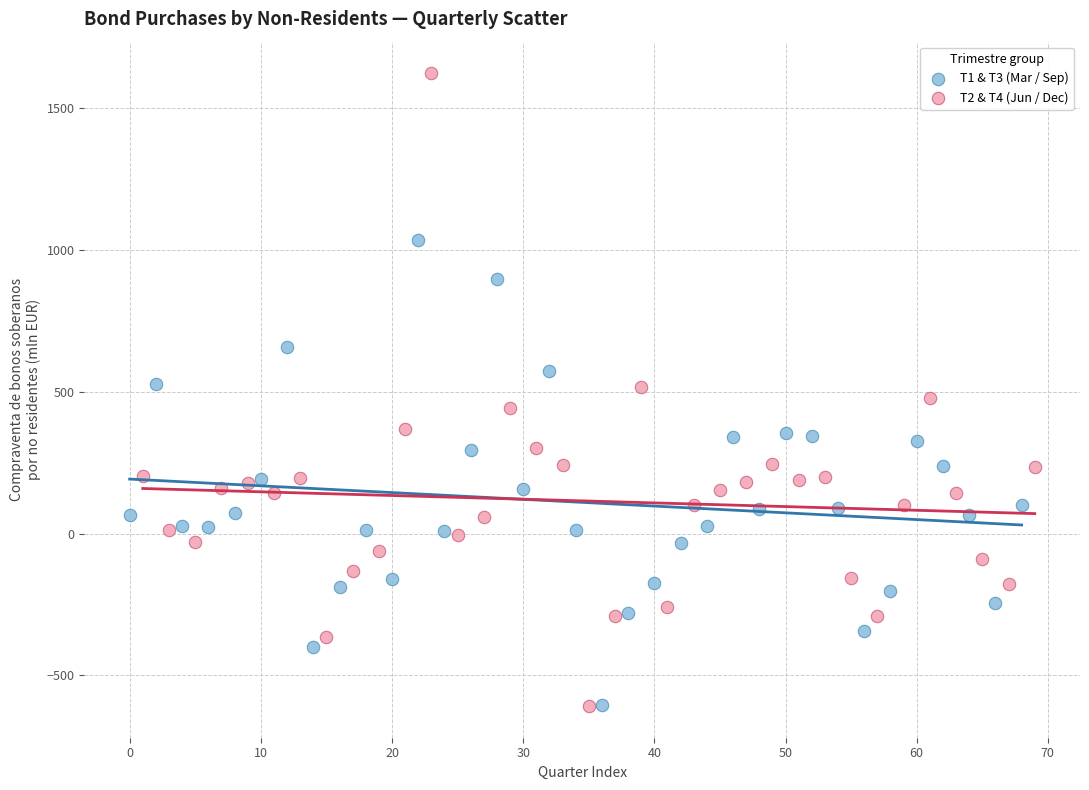

Which series reaches the maximum Y coordinate?

T2 & T4 (Jun / Dec)